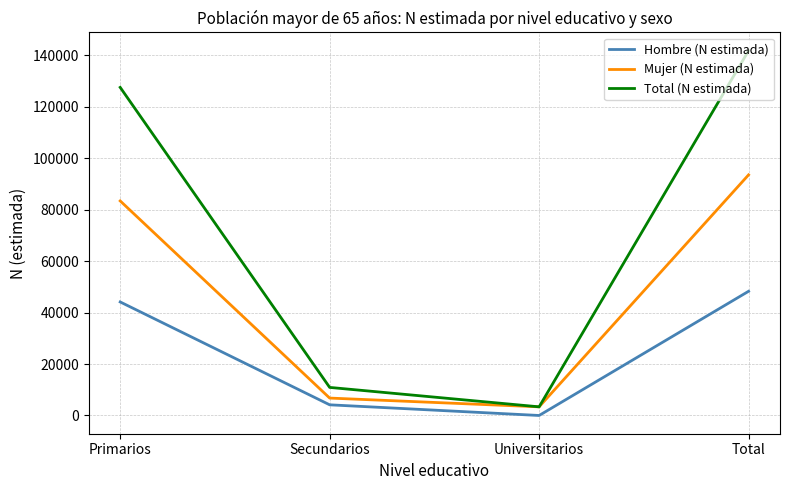

What is the maximum value for Hombre (N estimada)?

48281